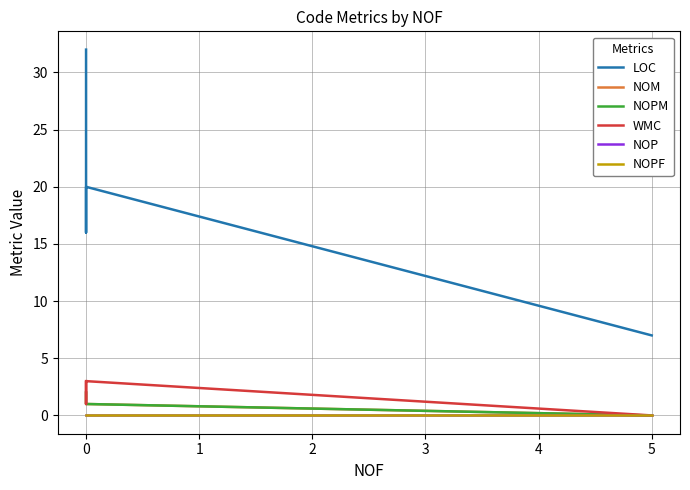

What is the sum of the NOM values at 0 and 1?

2